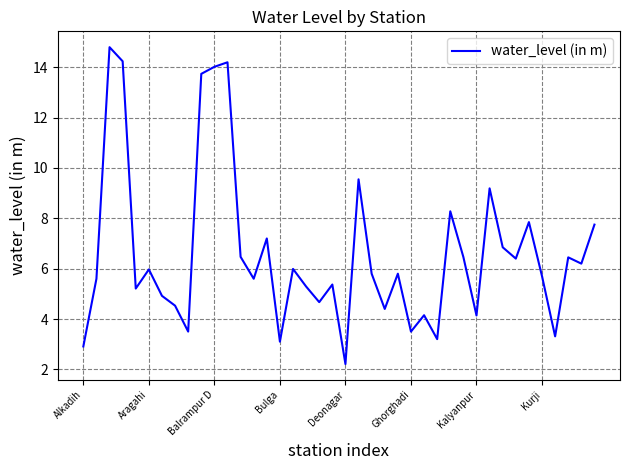

What is the difference between the maximum and minimum values?

12.6